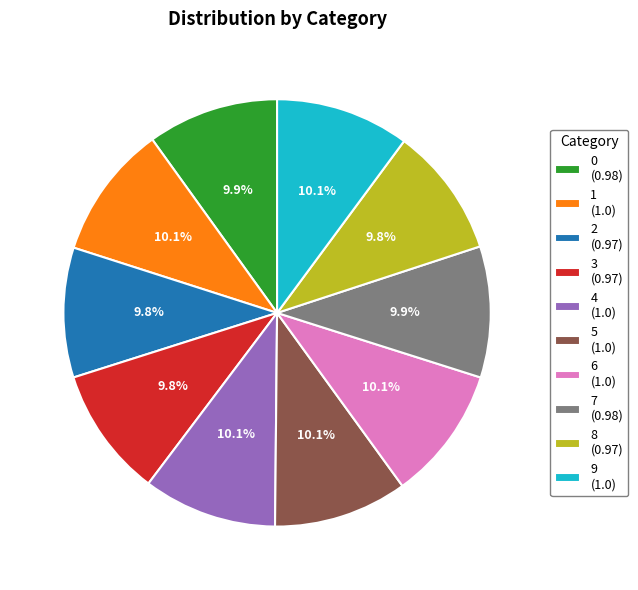

To the nearest percent, what portion does 3 represent?

10%